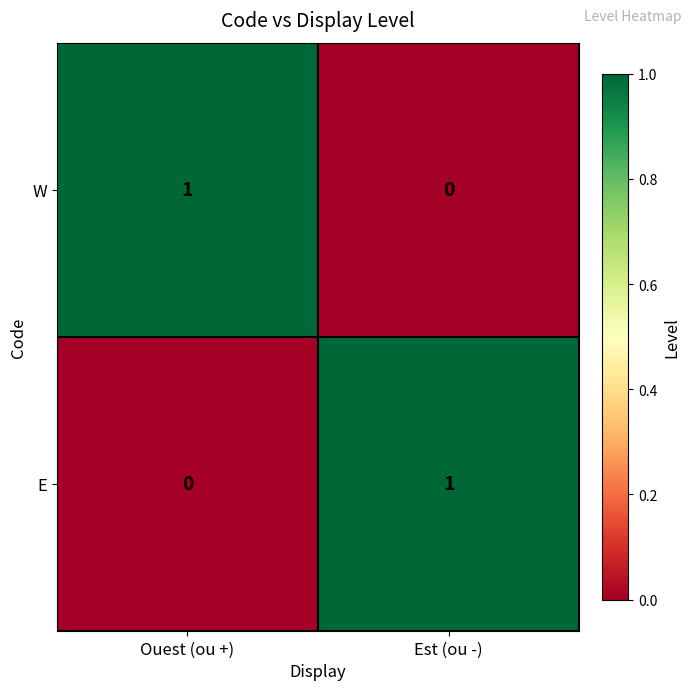

Where is W nearest to the value 0?

Est (ou -)